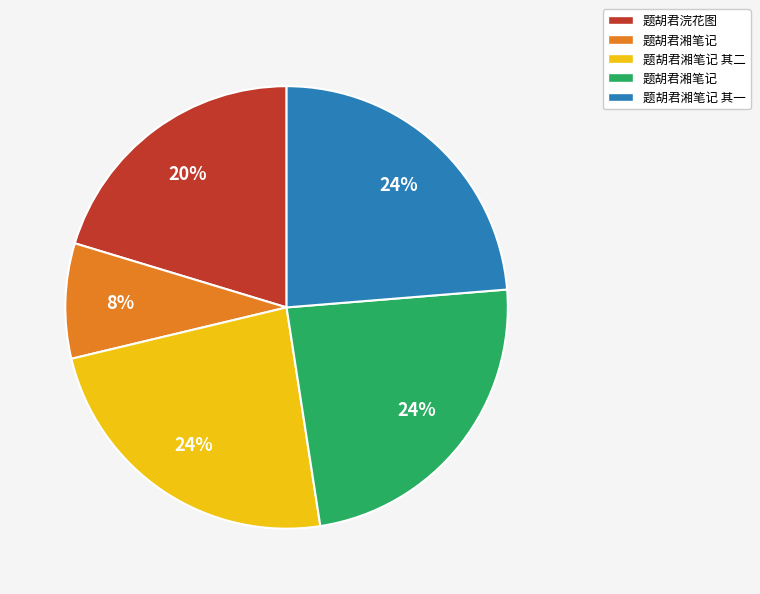

Is there a majority slice in this chart?

No